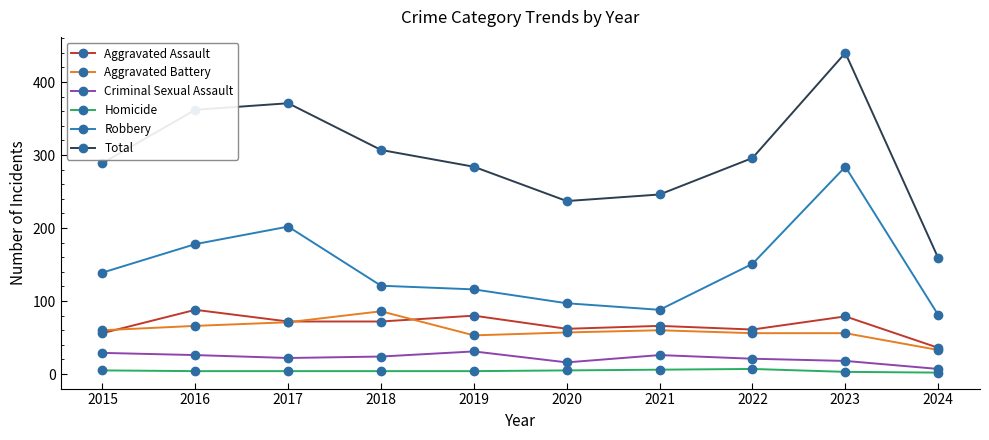

What is the total value across all series at 2021?

492